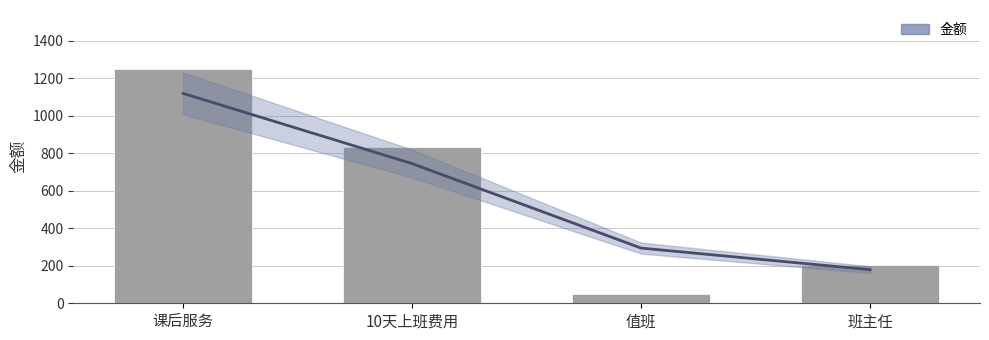

Count the number of values greater than 833.

1